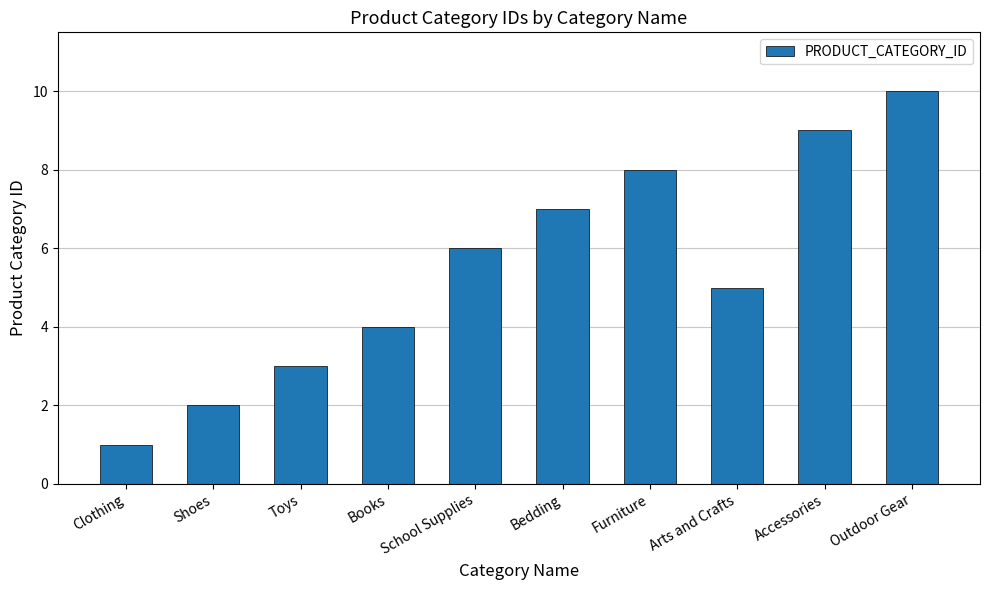

Rank the categories by value from highest to lowest.

Outdoor Gear, Accessories, Furniture, Bedding, School Supplies, Arts and Crafts, Books, Toys, Shoes, Clothing